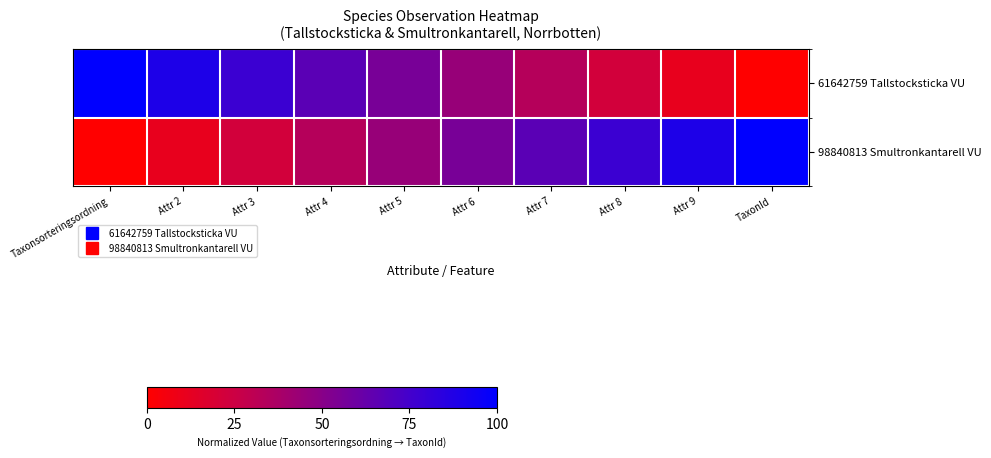

Rank the series by their maximum value, from lowest to highest.

61642759 Tallstocksticka VU, 98840813 Smultronkantarell VU